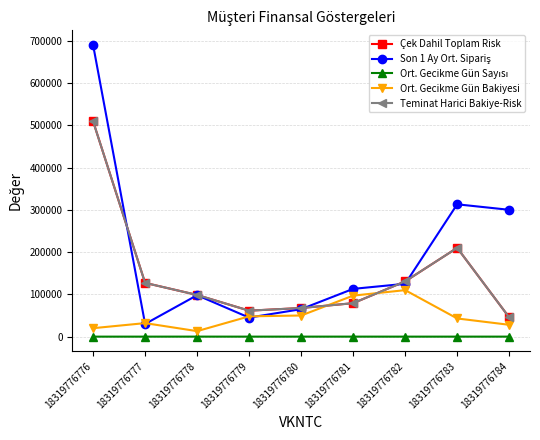

True or false: Ort. Gecikme Gün Sayısı and Ort. Gecikme Gün Bakiyesi intersect in this chart.

False